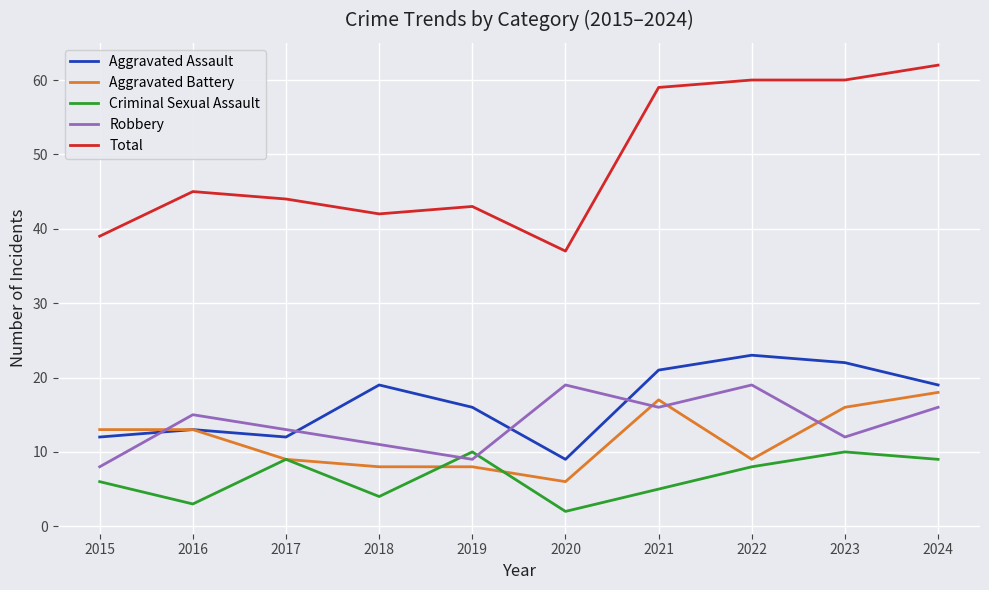

What value does the Aggravated Assault series have at 2023?

22